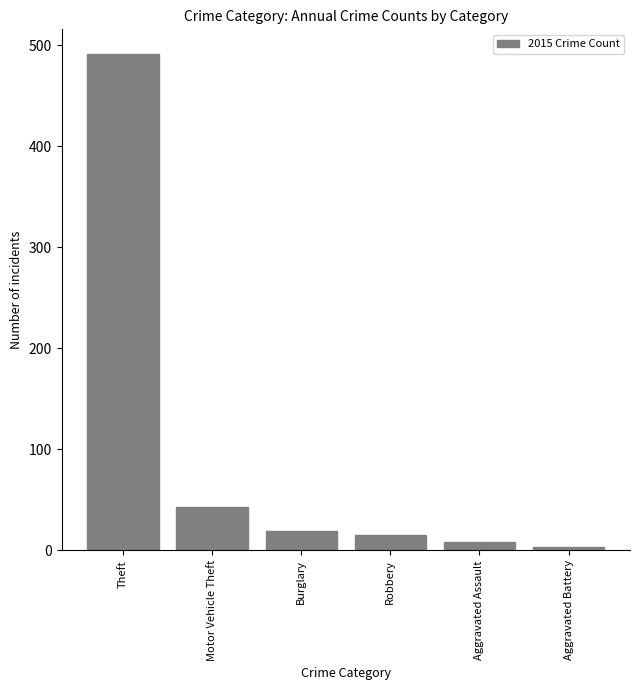

Which has a higher value, Theft or Motor Vehicle Theft?

Theft